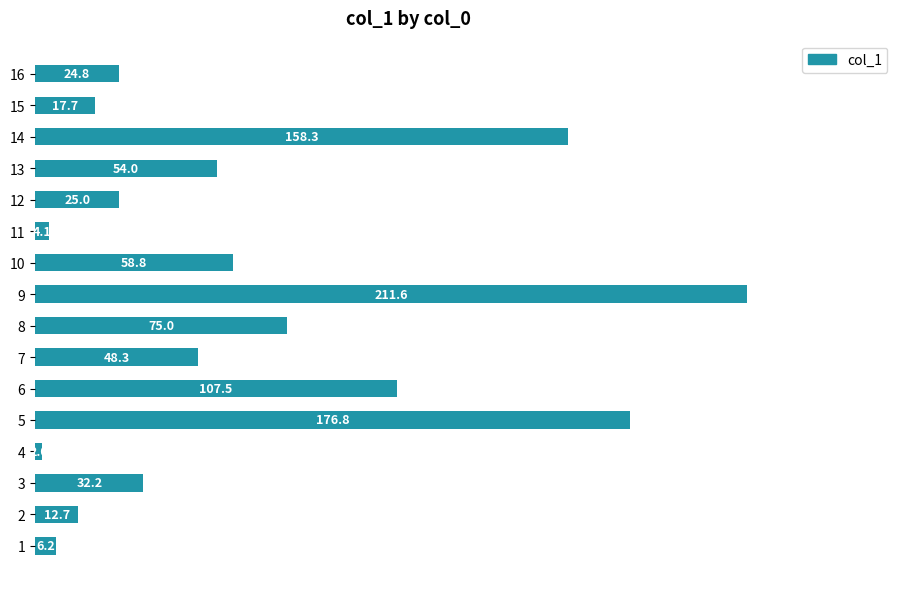

List the labels in order of value, smallest first.

4, 11, 1, 2, 15, 16, 12, 3, 7, 13, 10, 8, 6, 14, 5, 9